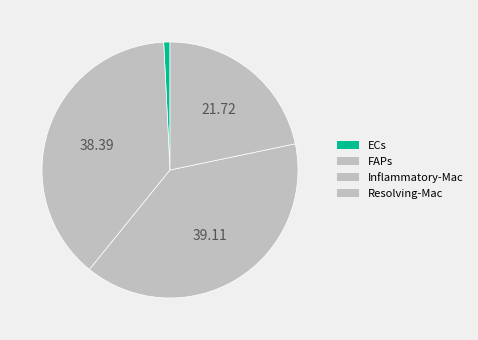

Rank the categories by value from highest to lowest.

Inflammatory-Mac, FAPs, Resolving-Mac, ECs